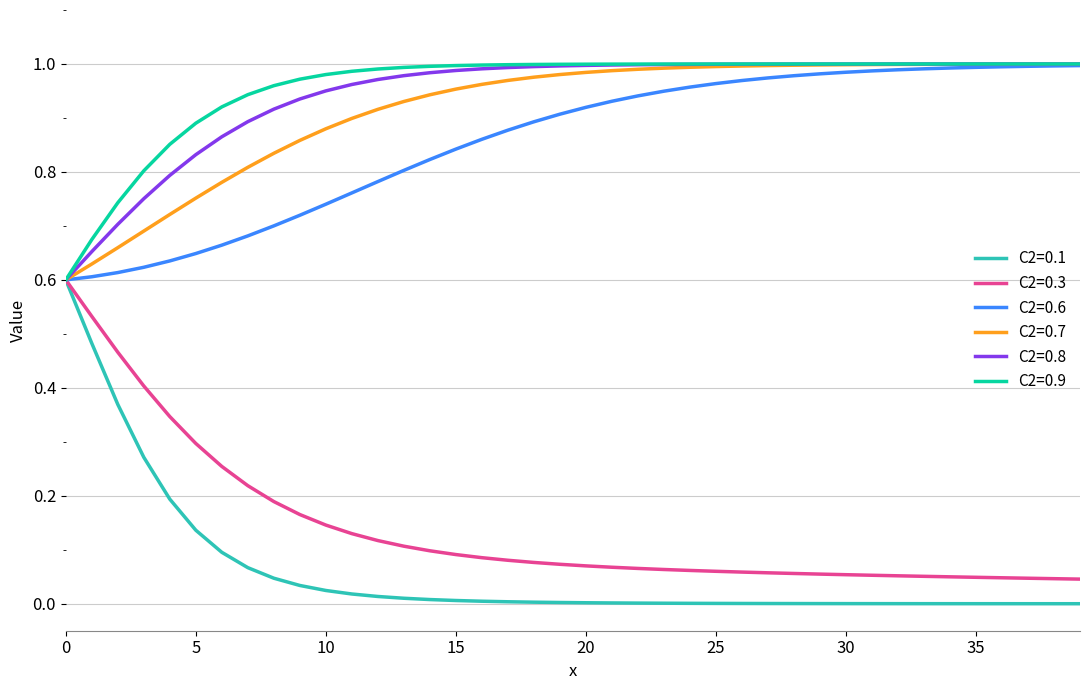

Which series has the widest spread of values?

C2=0.1